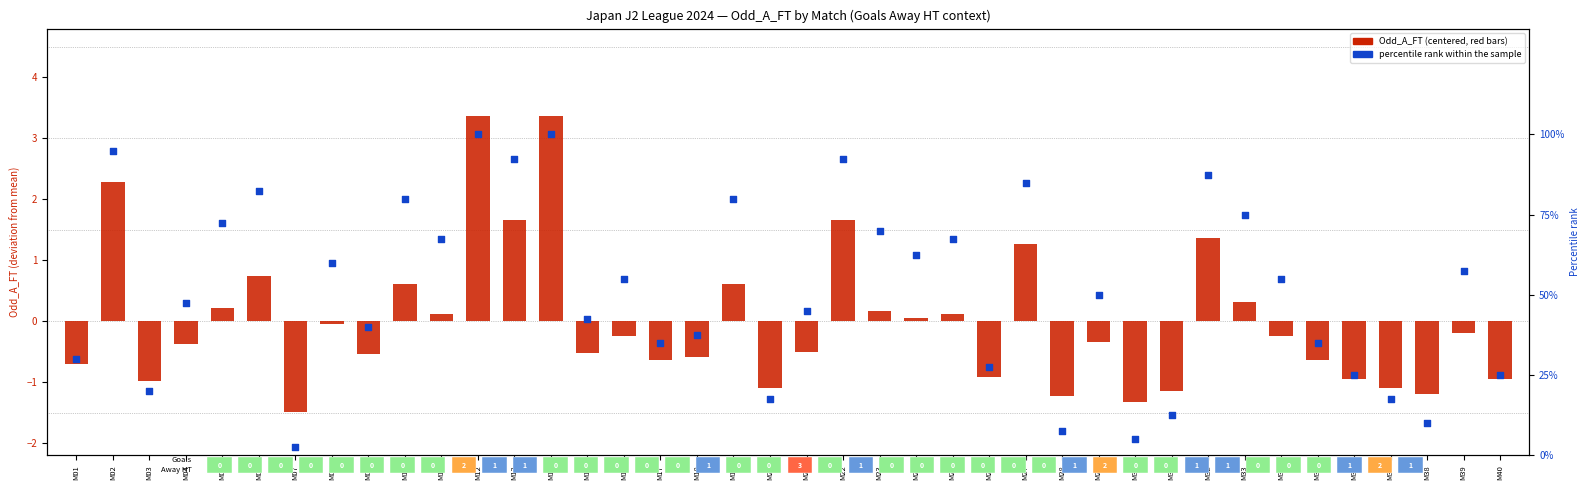

Is the value of percentile rank (Odd_A_FT) at M28 greater than the value of Odd_A_FT (centered) at M29?

Yes